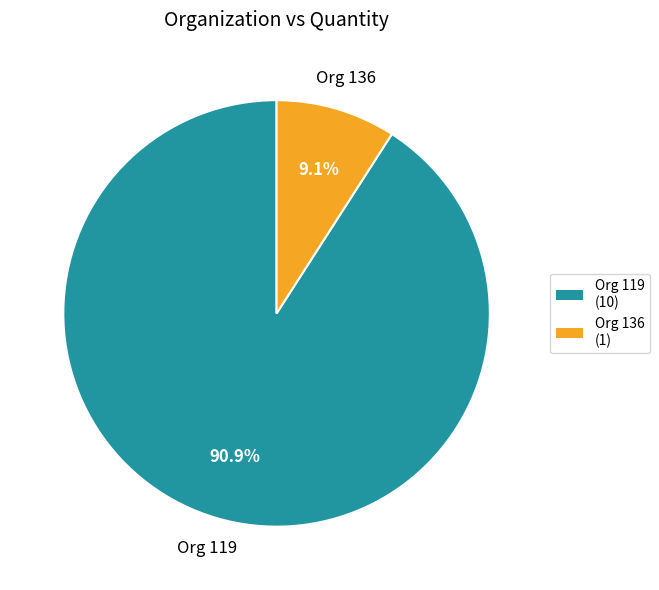

To the nearest percent, what is the difference between the largest and smallest slice percentages?

82%